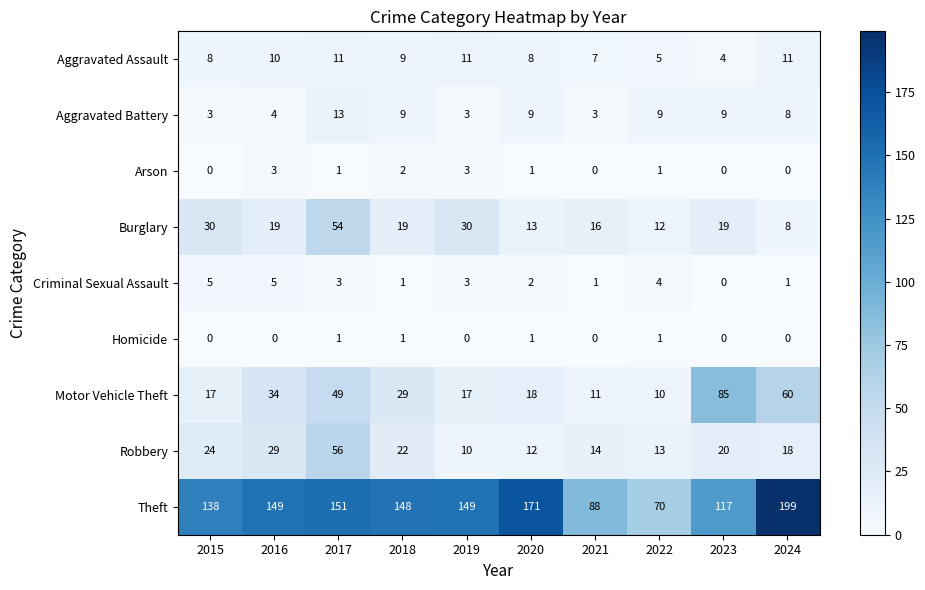

What is the difference between the maximum and second lowest values in the Burglary series?

42